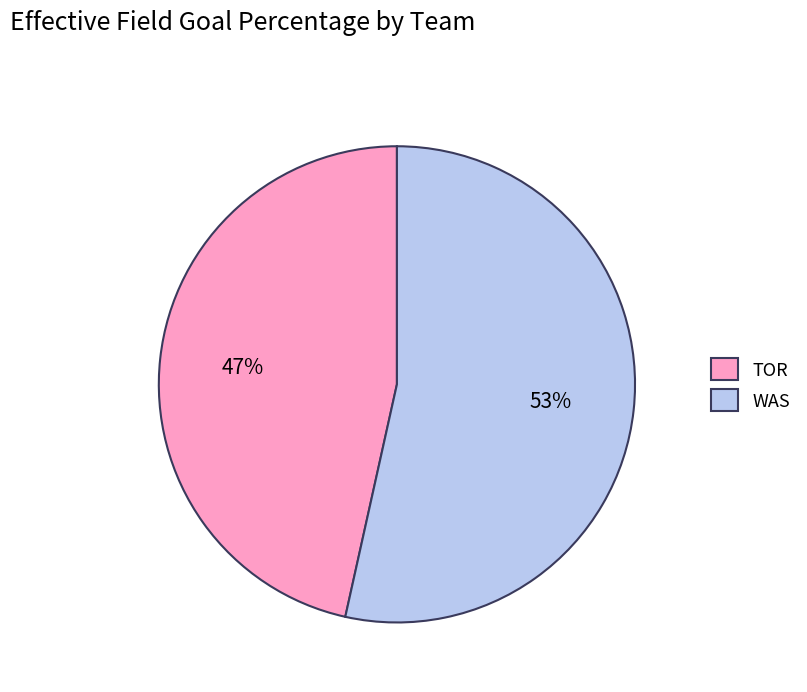

Rank the categories by value from highest to lowest.

WAS, TOR